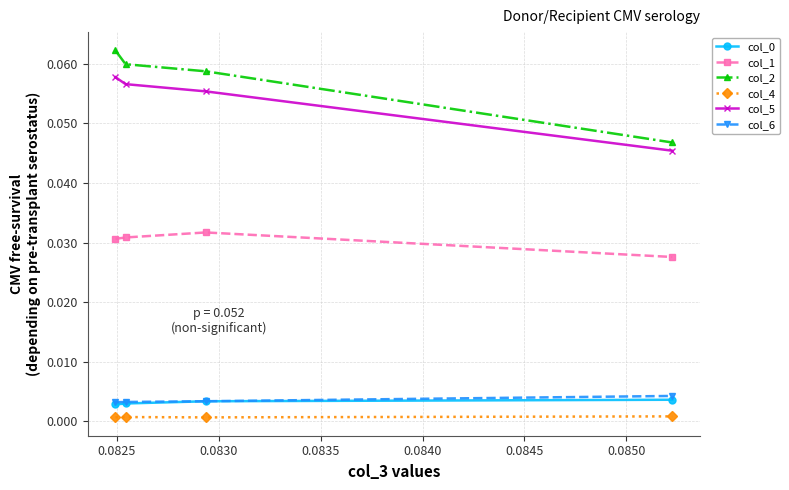

Which series has the largest total across all categories?

col_2